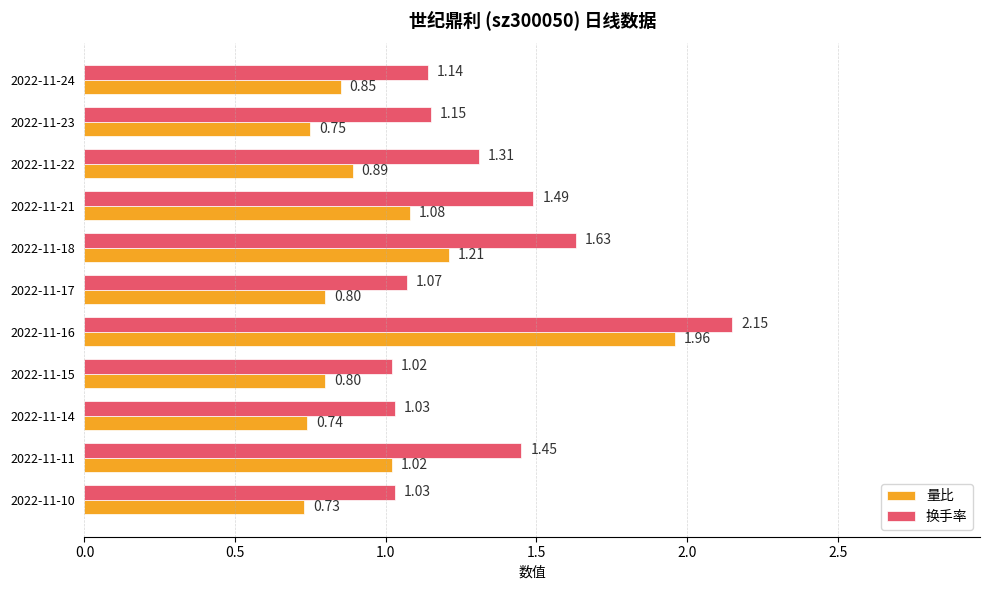

List the series in order of their overall mean, highest first.

换手率, 量比